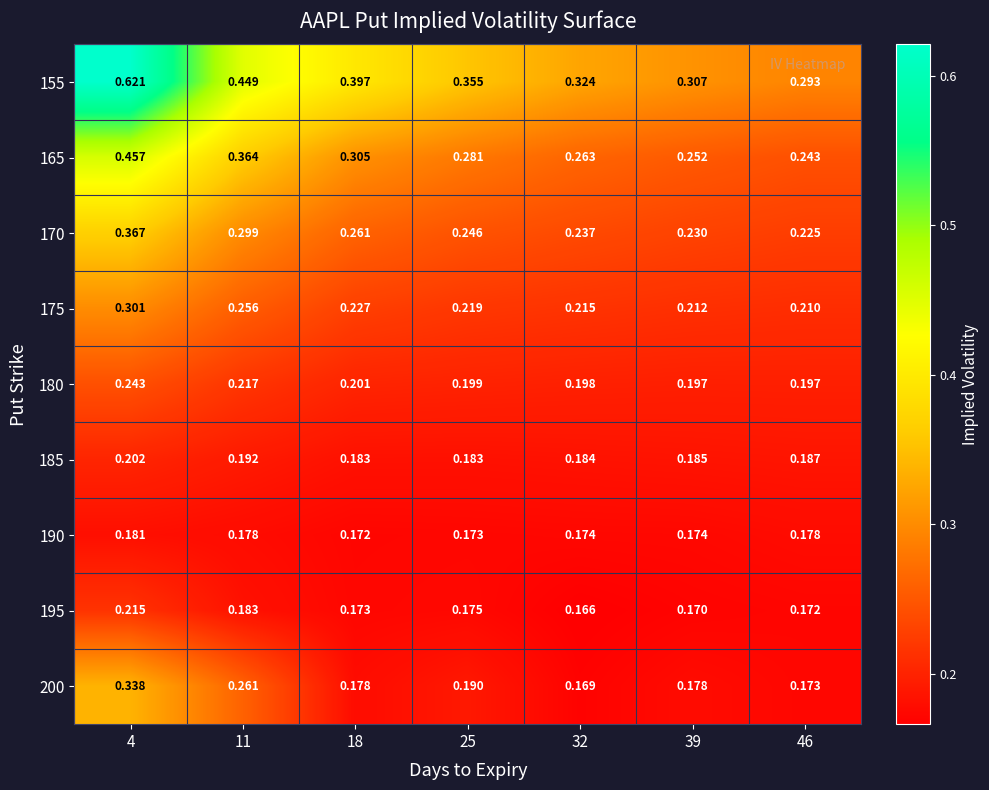

Is the value of 155 at 39 greater than the value of 185 at 18?

Yes